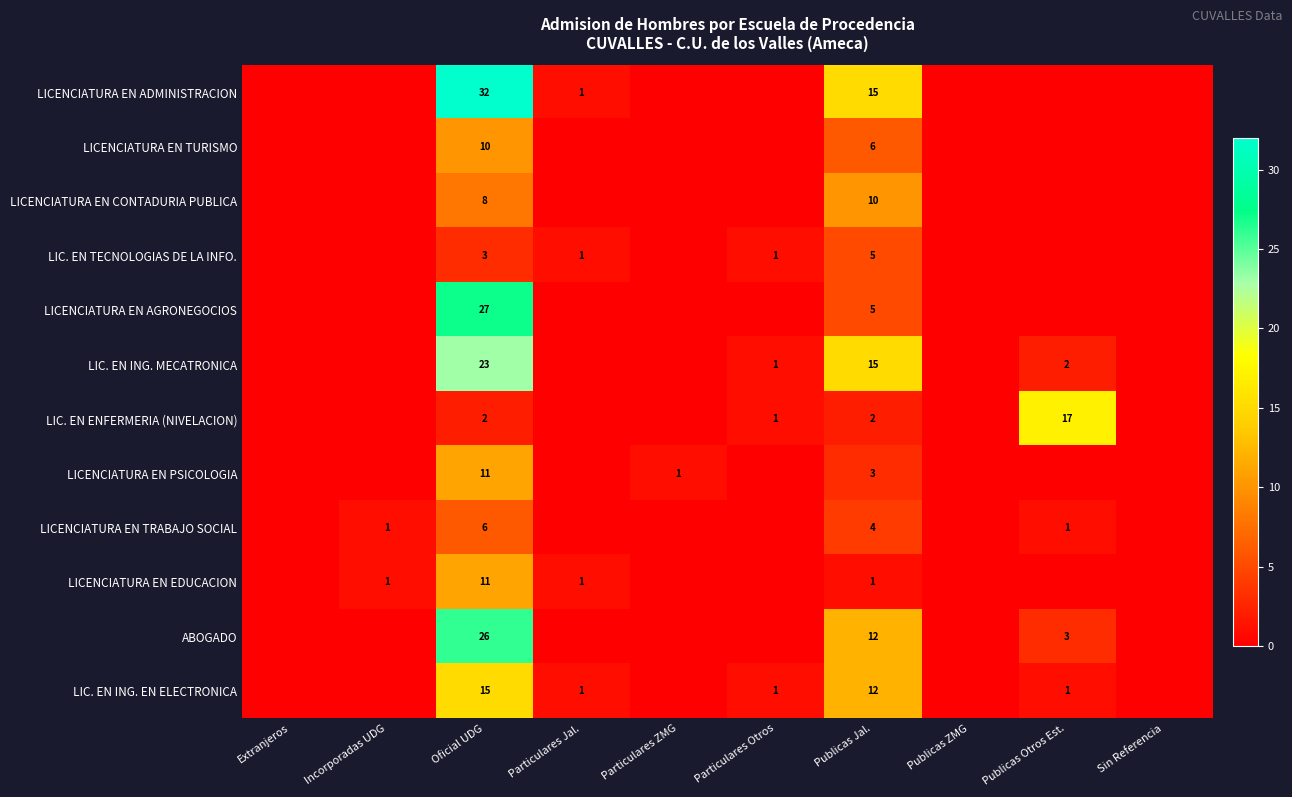

The LIC. EN ING. EN ELECTRONICA series shows 2 at Publicas Otros Est.. True or false?

False